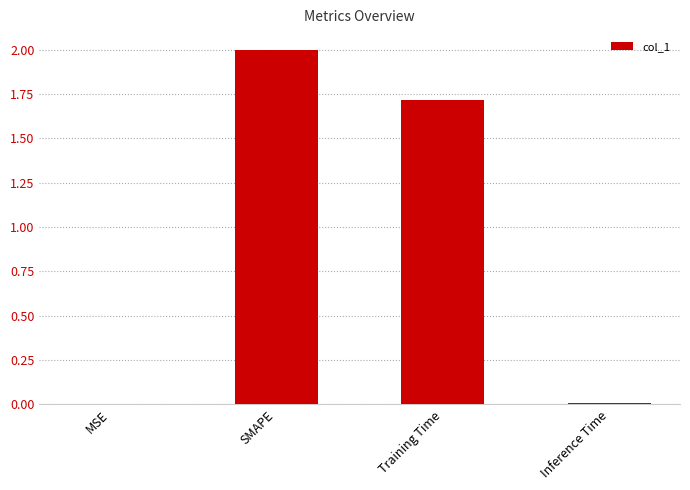

The chart shows a value of 2.0 at SMAPE. True or false?

True